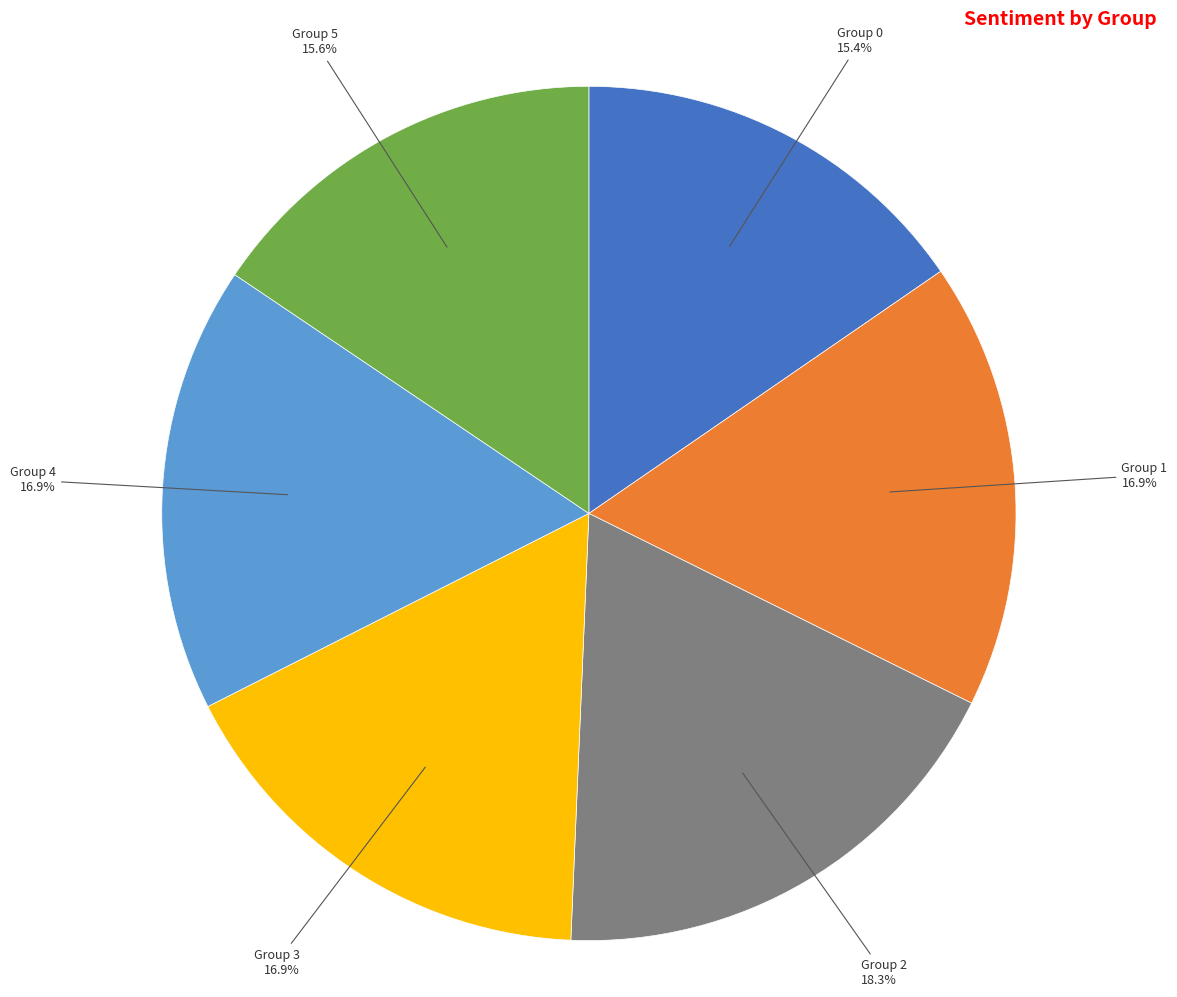

Is there a majority slice in this chart?

No